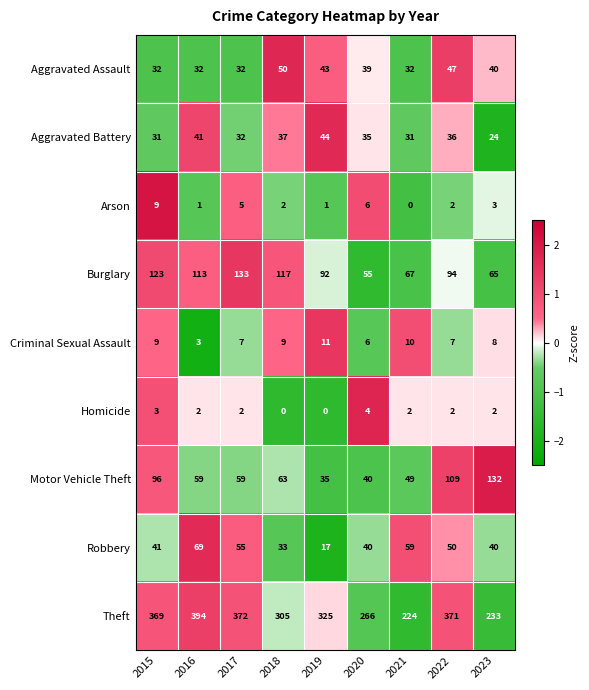

List the series in order of their peak value, lowest first.

Homicide, Arson, Criminal Sexual Assault, Aggravated Battery, Aggravated Assault, Robbery, Motor Vehicle Theft, Burglary, Theft